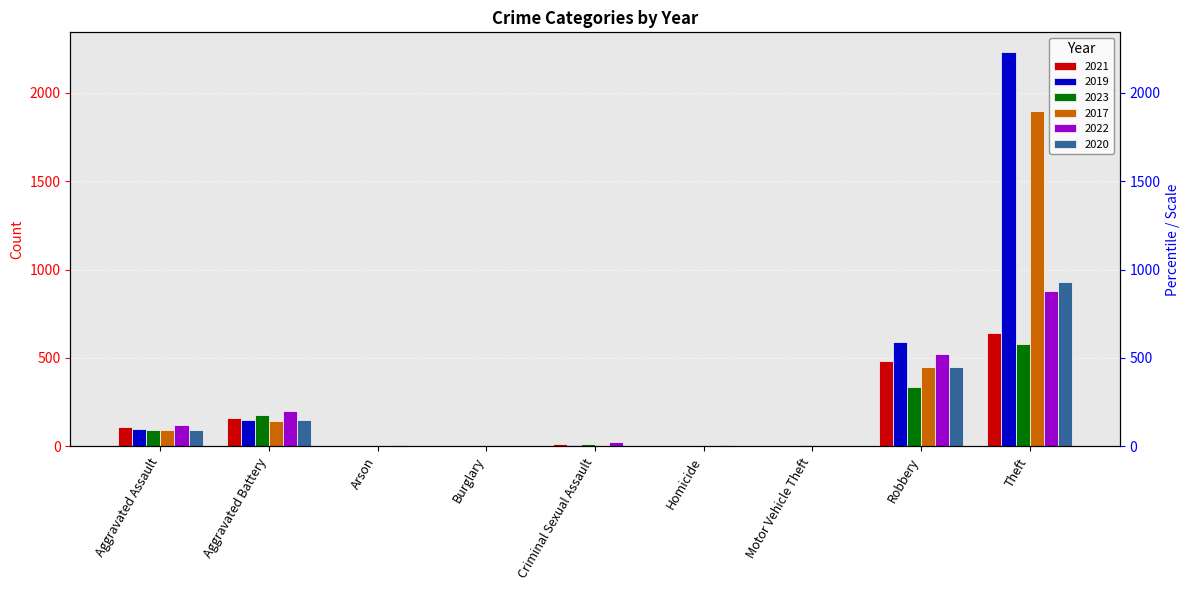

How many bars are there in total?

54